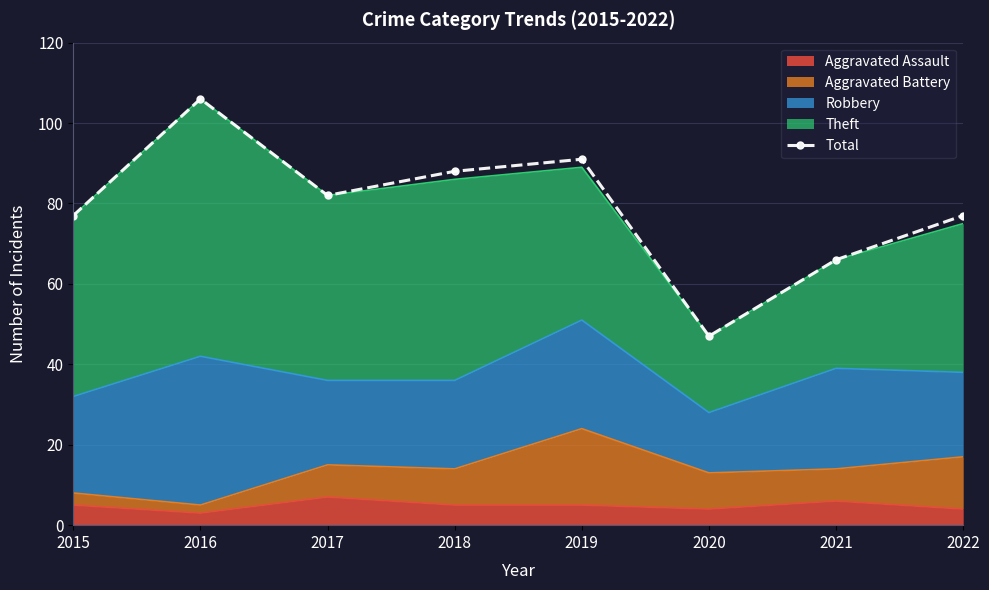

The value at 2016 is 106. True or false?

True